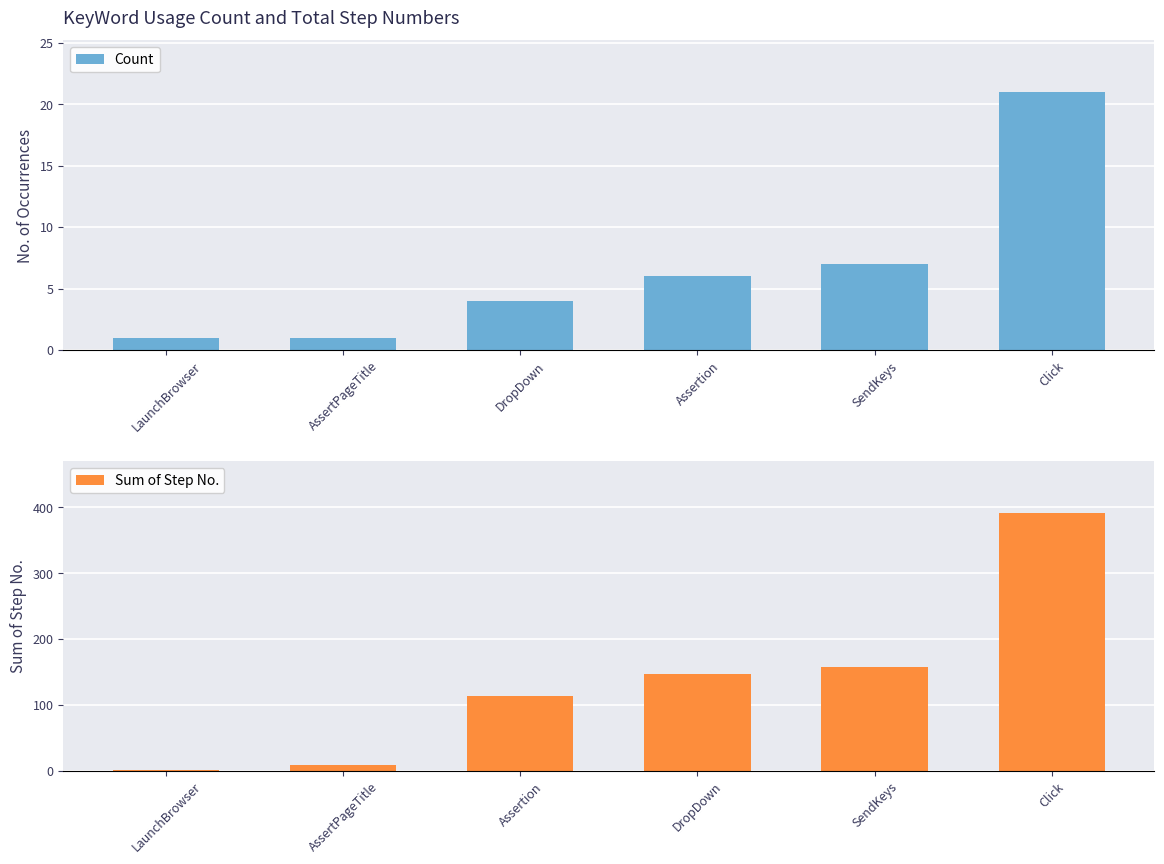

At which label does Sum of Step No. reach its peak?

Click